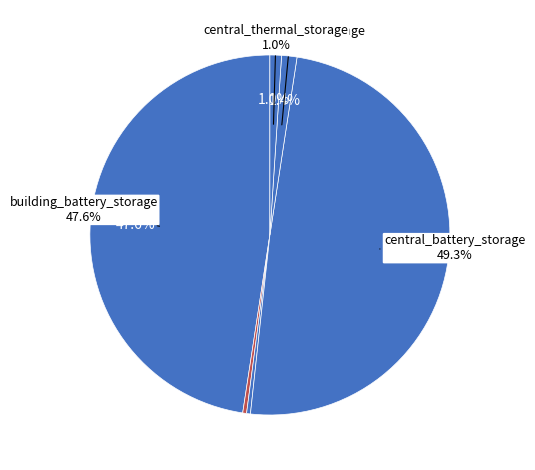

Rank the categories by value from highest to lowest.

central_battery_storage, building_battery_storage, building_thermal_storage, central_thermal_storage, central_h2_storage, central_naturalgas_storage